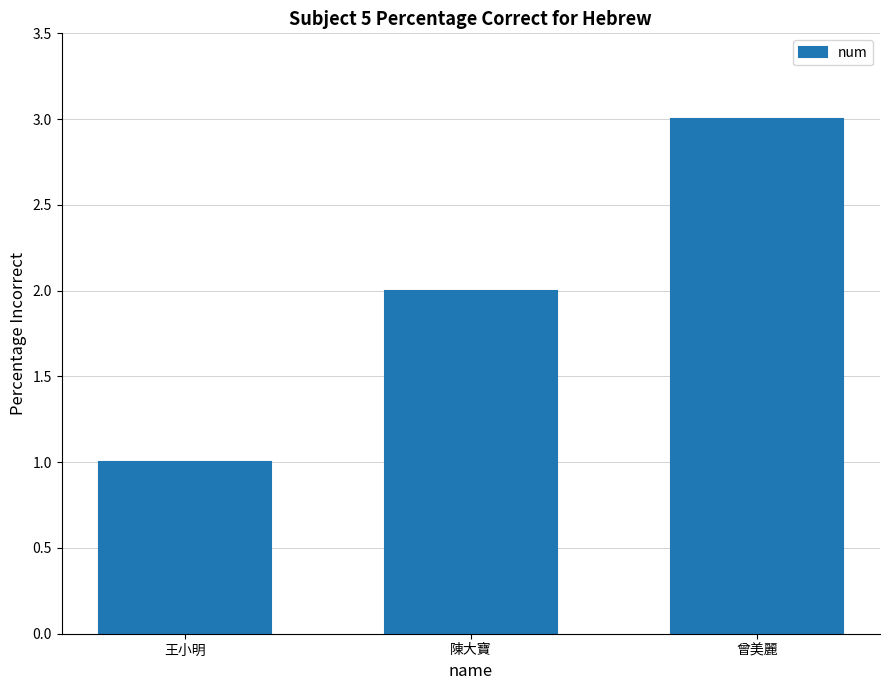

Rank the categories by value from lowest to highest.

王小明, 陳大寶, 曾美麗